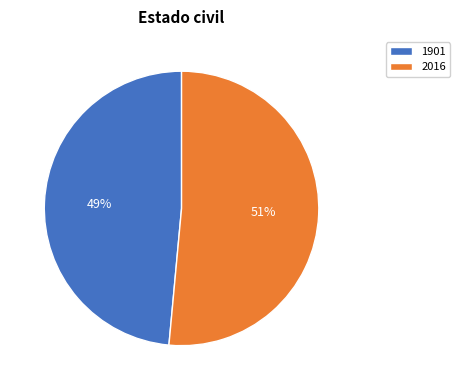

To the nearest percent, what portion does 2016 represent?

51%